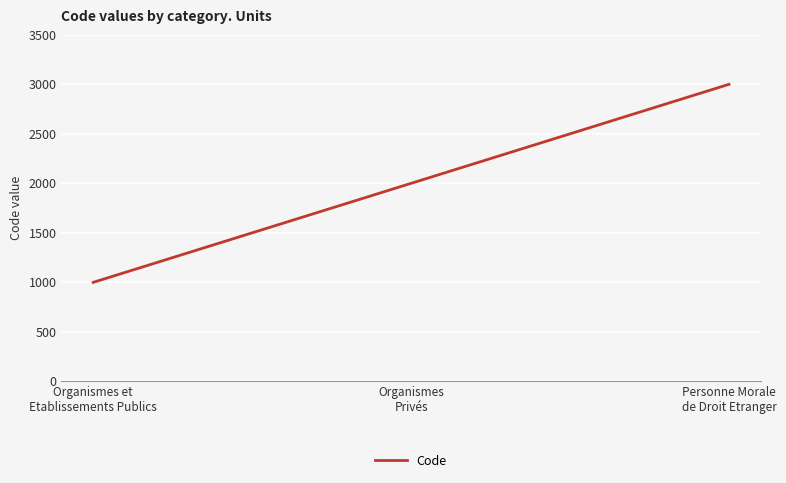

What is the change in value from Organismes et
Etablissements Publics to Personne Morale
de Droit Etranger?

+2000